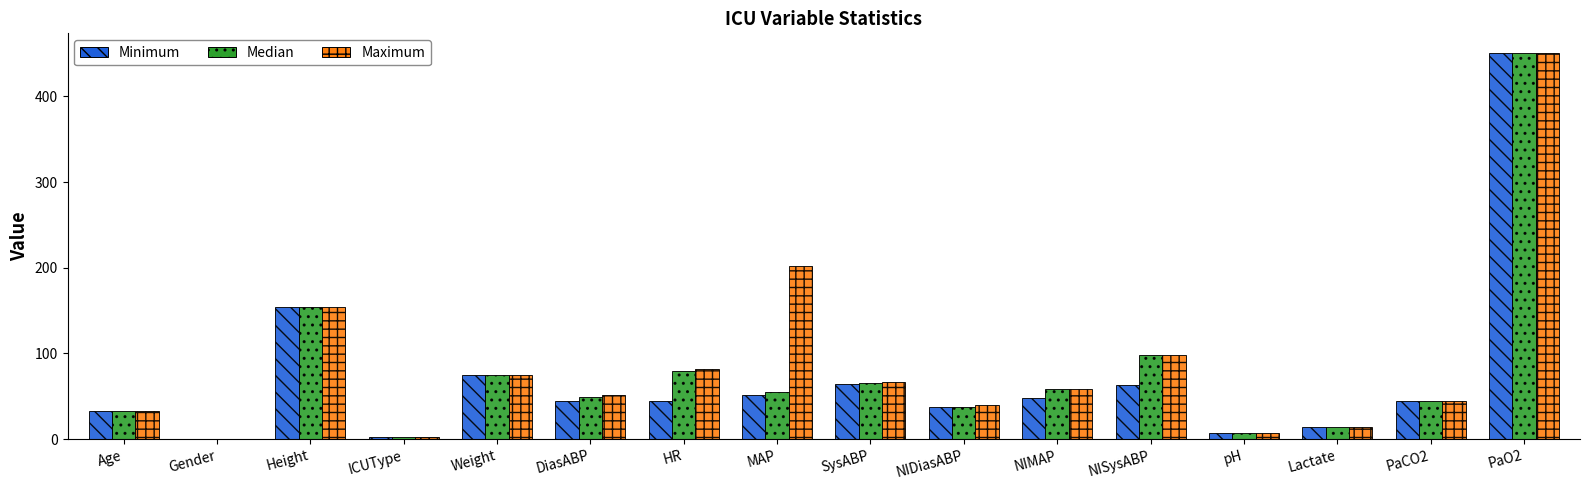

How many values in Median are above zero?

15